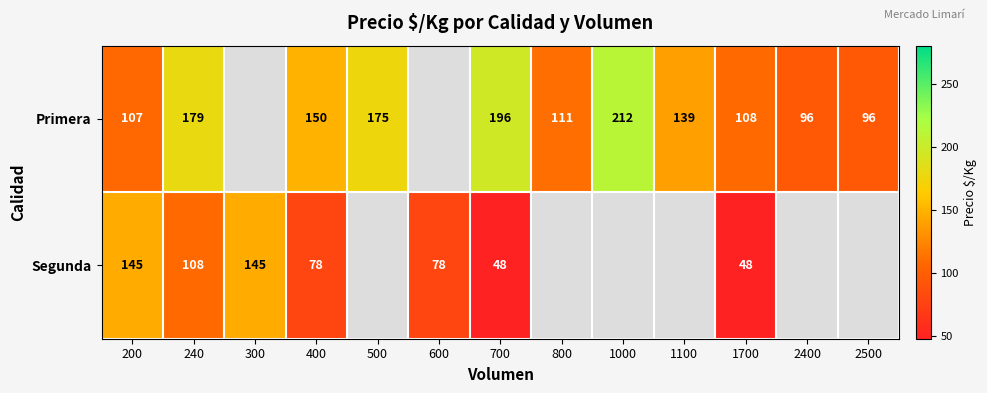

The value of Primera at 500 is 175. True or false?

True